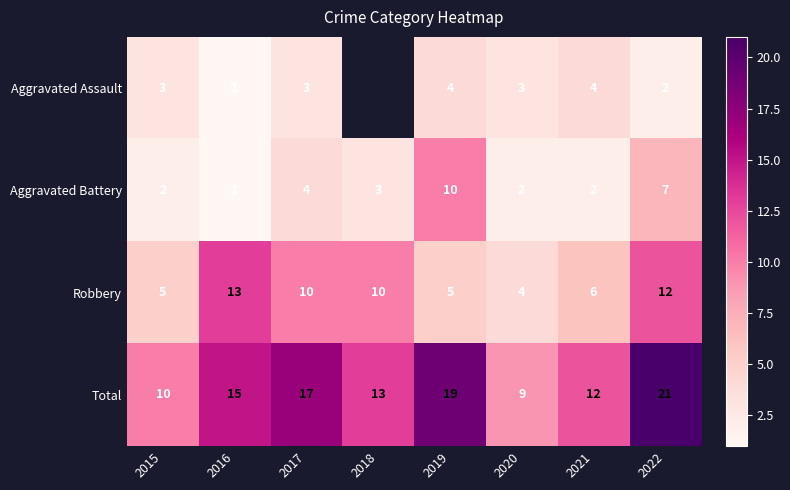

The value of Robbery at 2015 is 5.0. True or false?

True